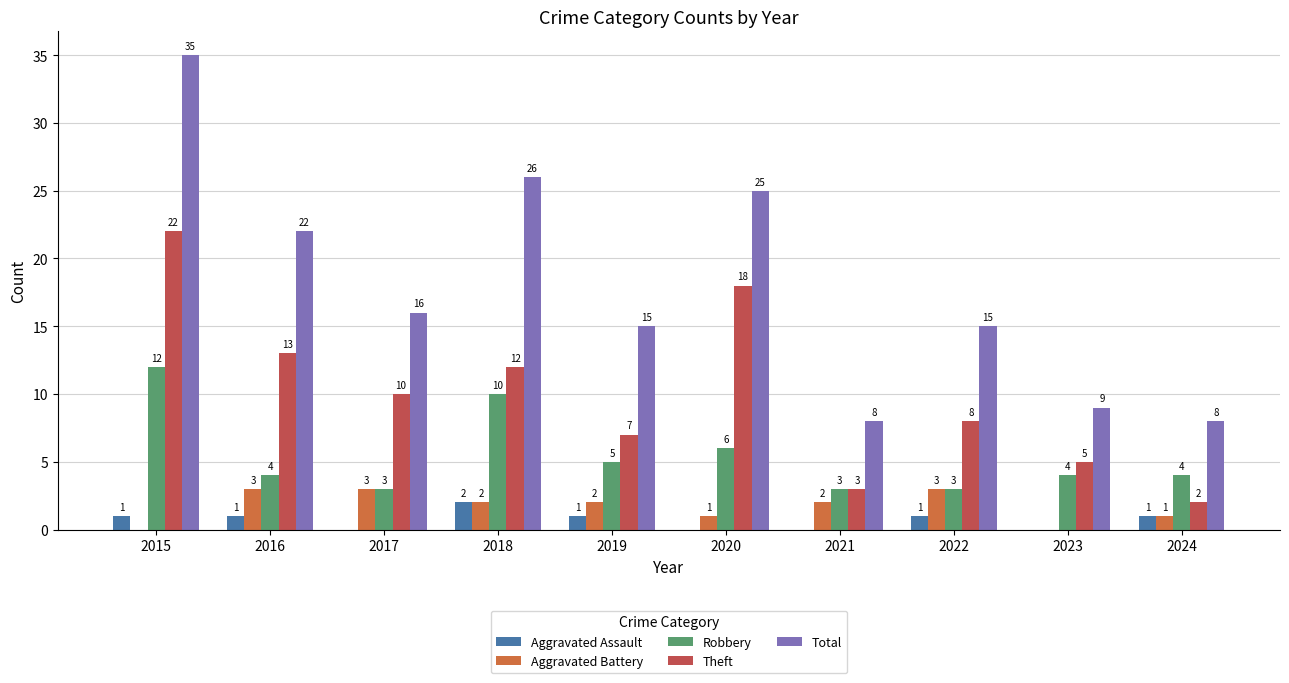

At how many categories does at least one series exceed 10?

7